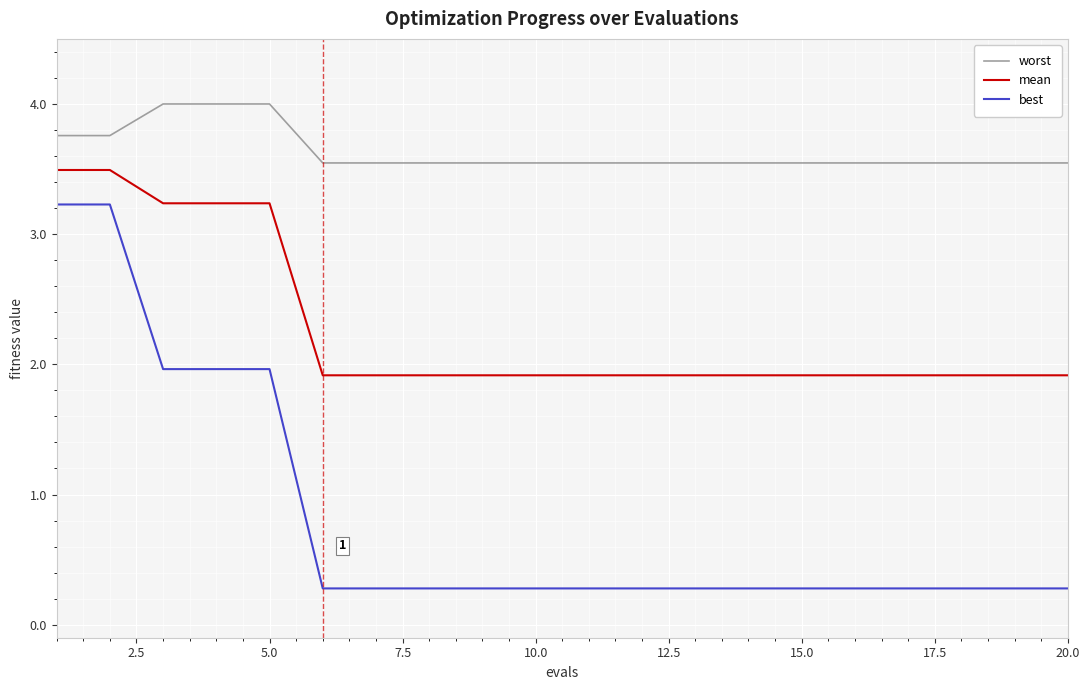

Which series has the largest total across all categories?

worst